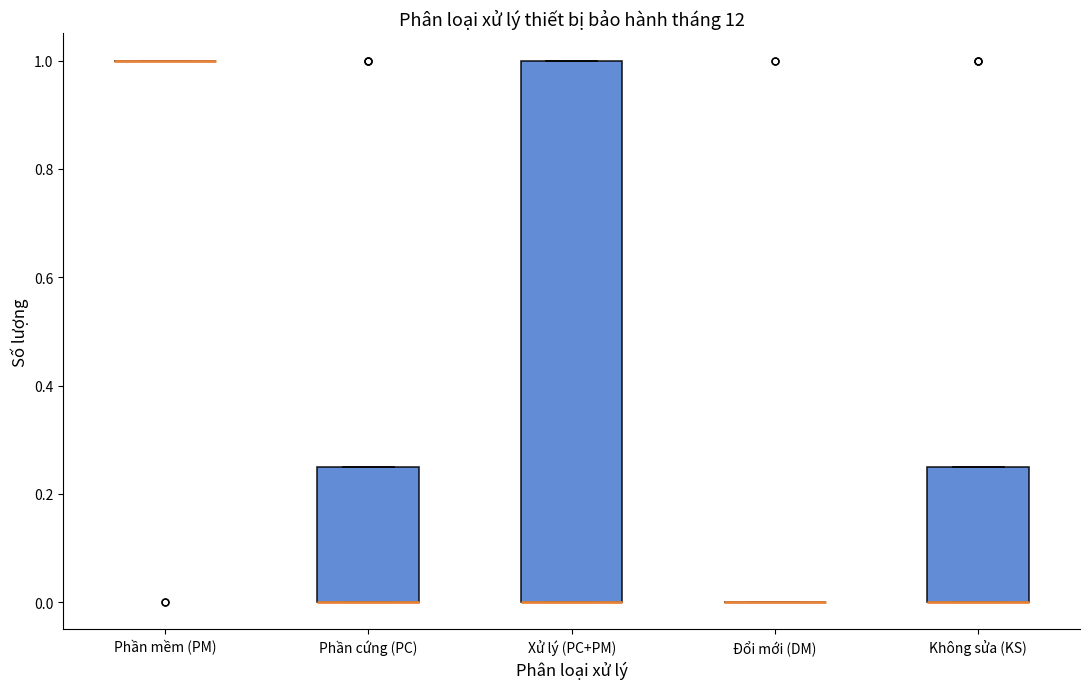

Where is the upper edge of the box for Không sửa (KS) on the y-axis? The values are not printed on the chart, so give them approximately, as read against the axis.

0.26